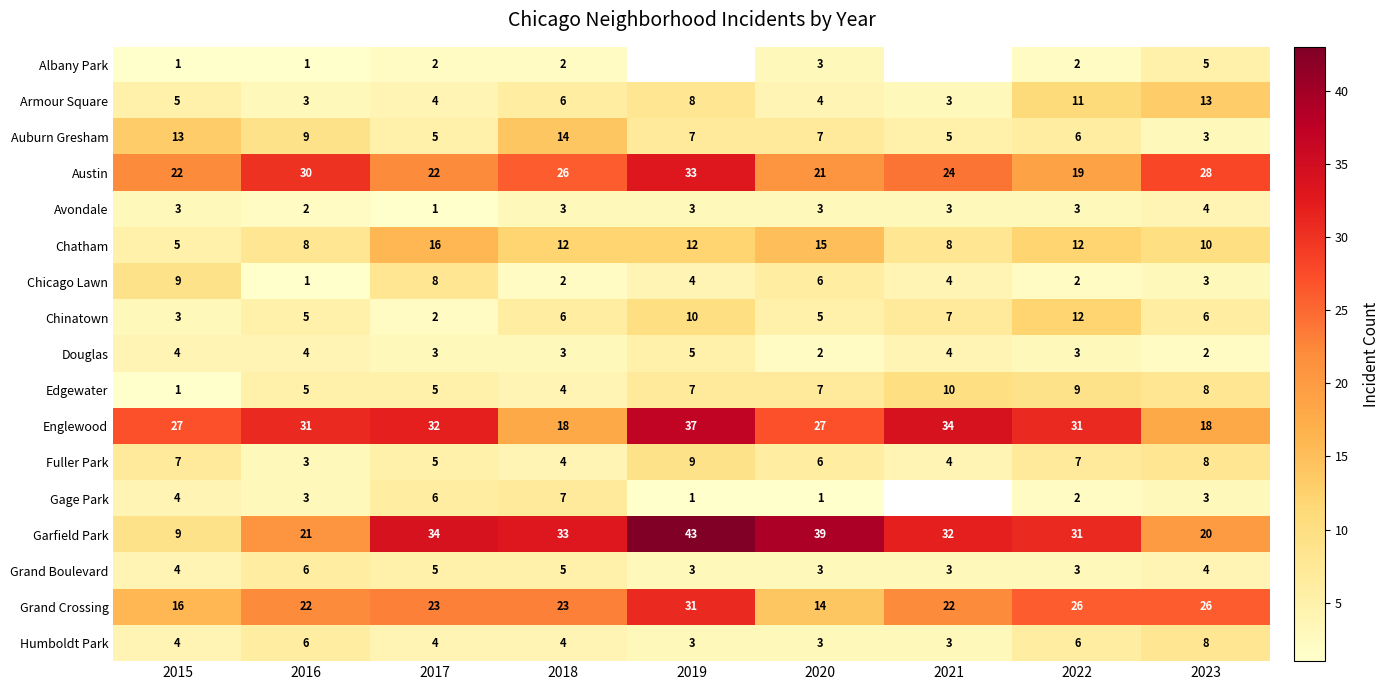

What is the maximum value for Auburn Gresham?

14